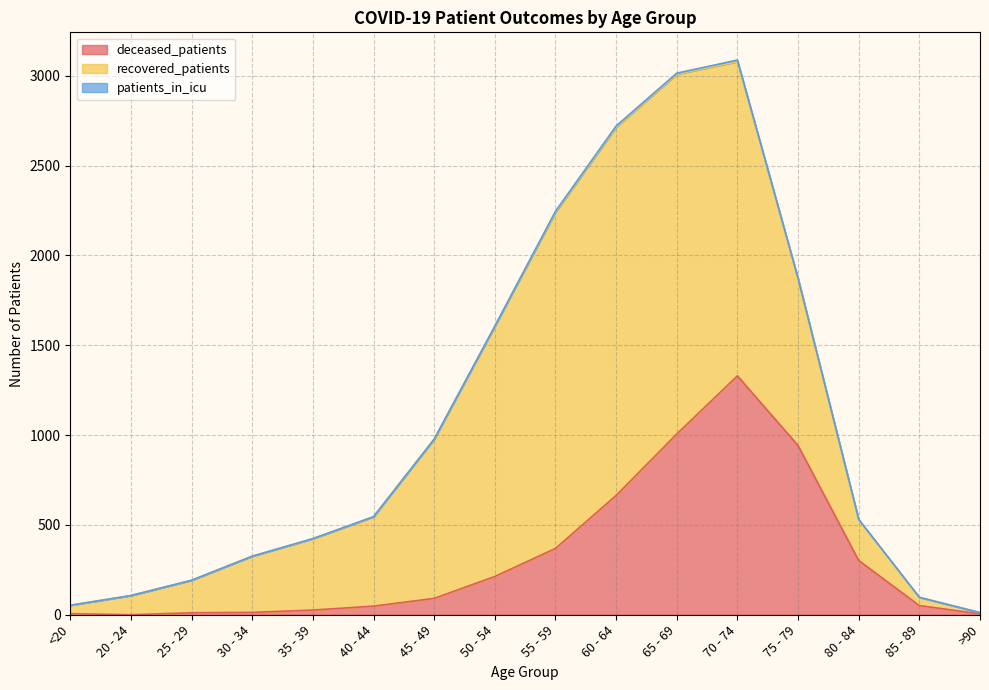

In deceased_patients, how many points are higher than both neighbors (excluding endpoints)?

1